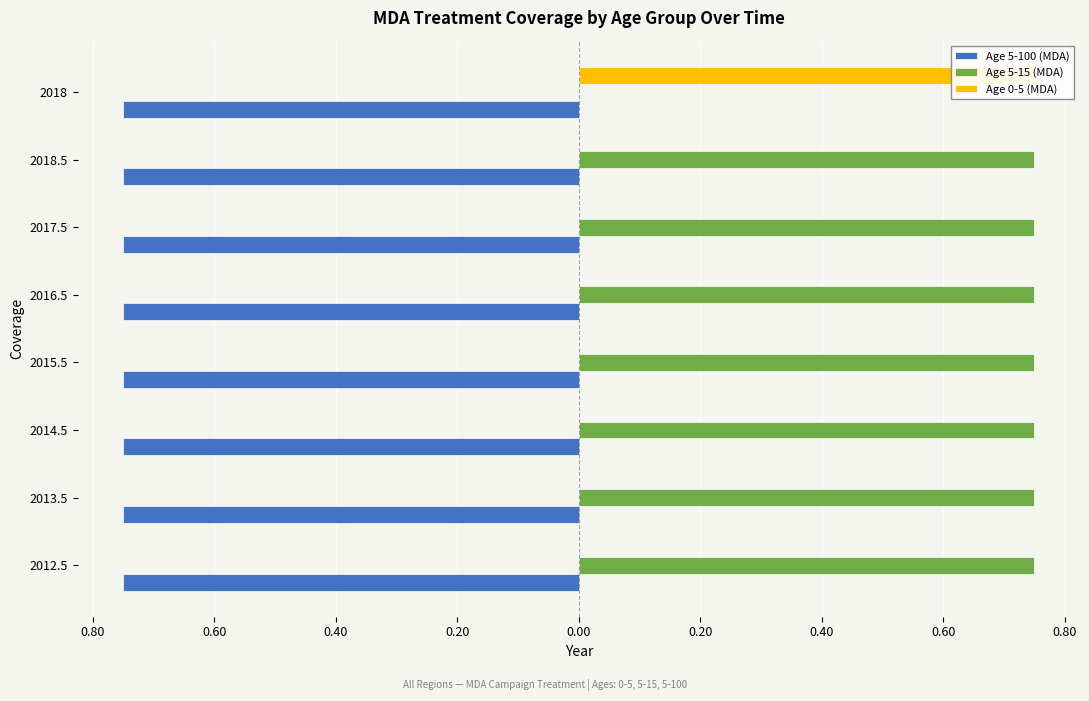

Which series changed the most between 0.80 and 0.20?

Age 5-100 (MDA)